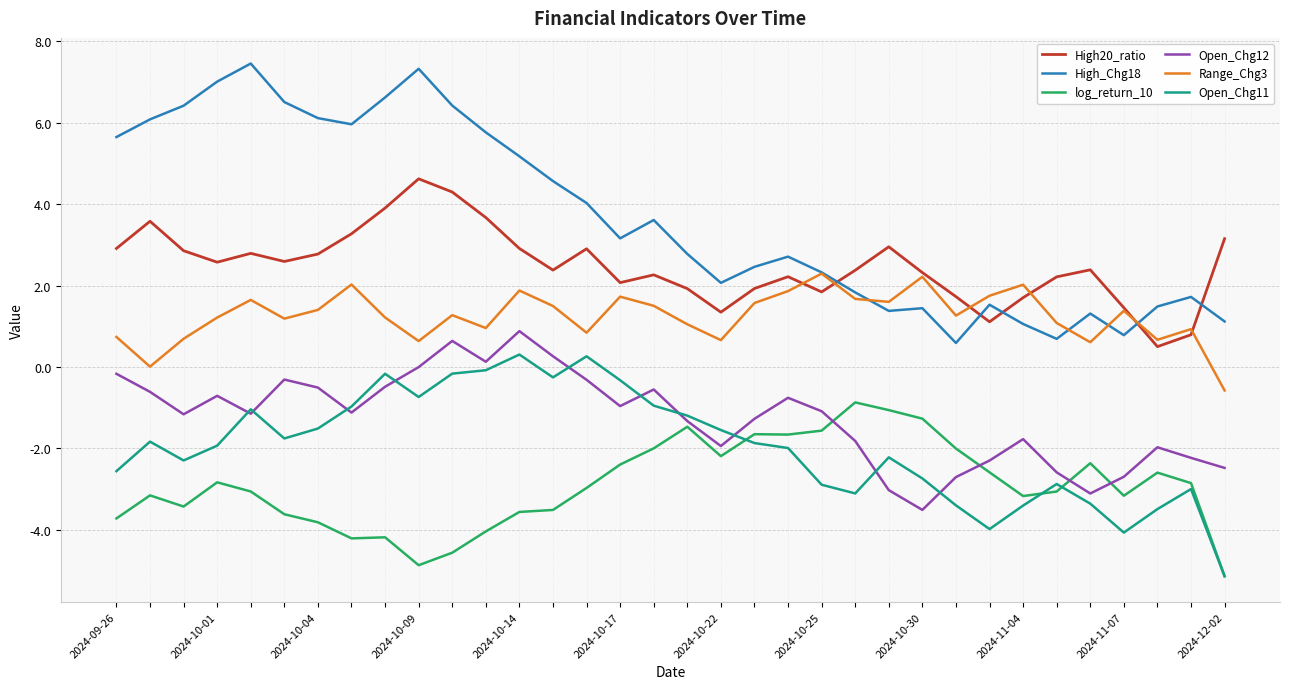

Count the number of categories in the chart.

34